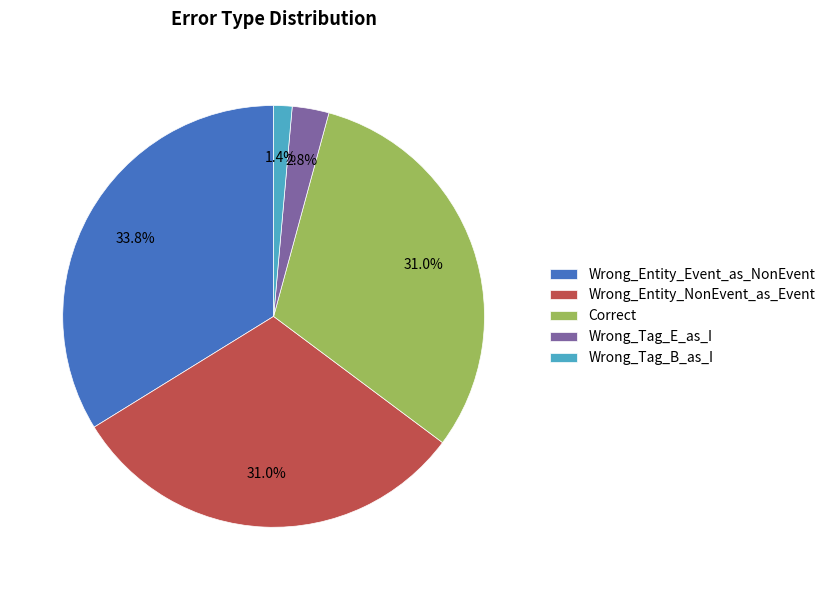

Which category has the biggest portion of the pie?

Wrong_Entity_Event_as_NonEvent